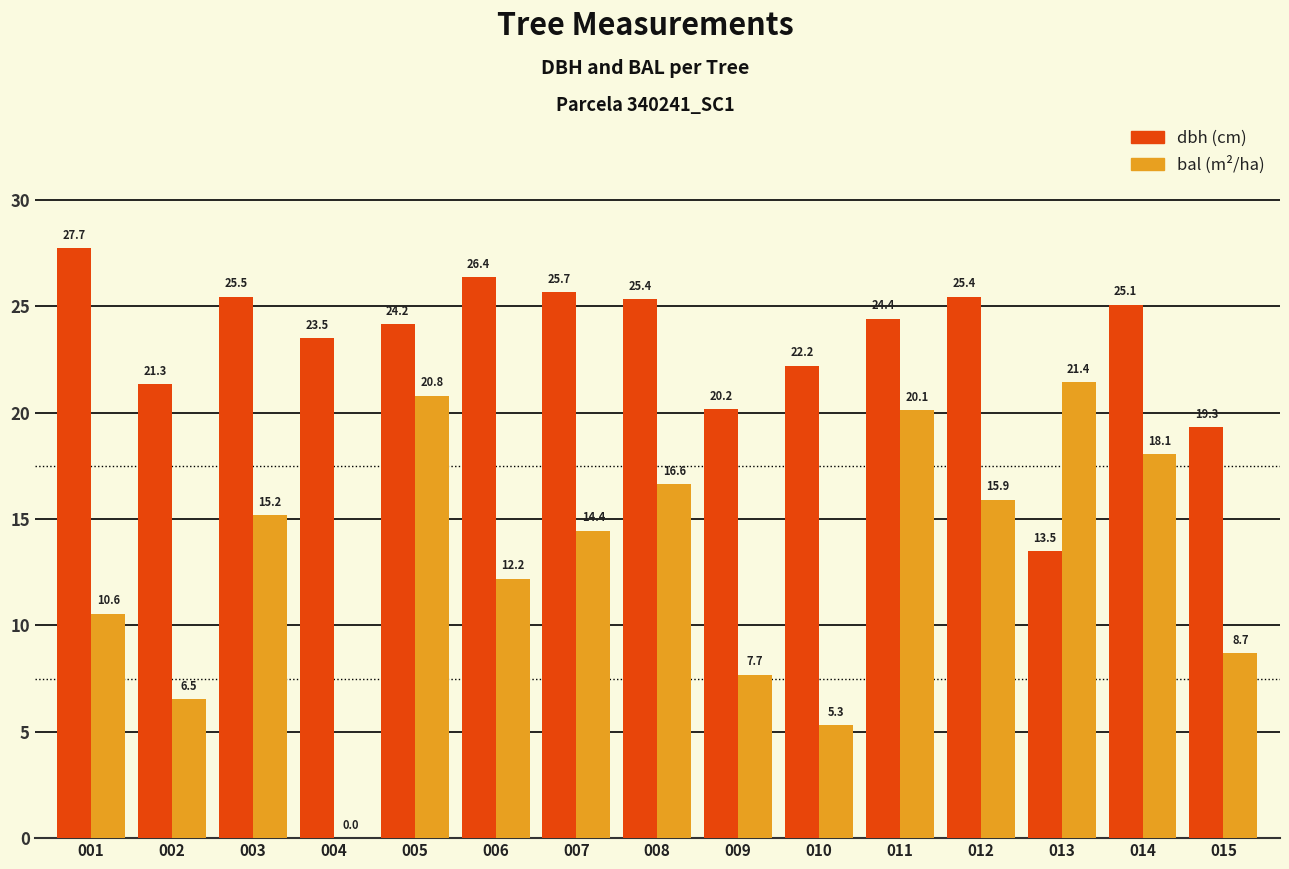

How many groups of bars are there?

15